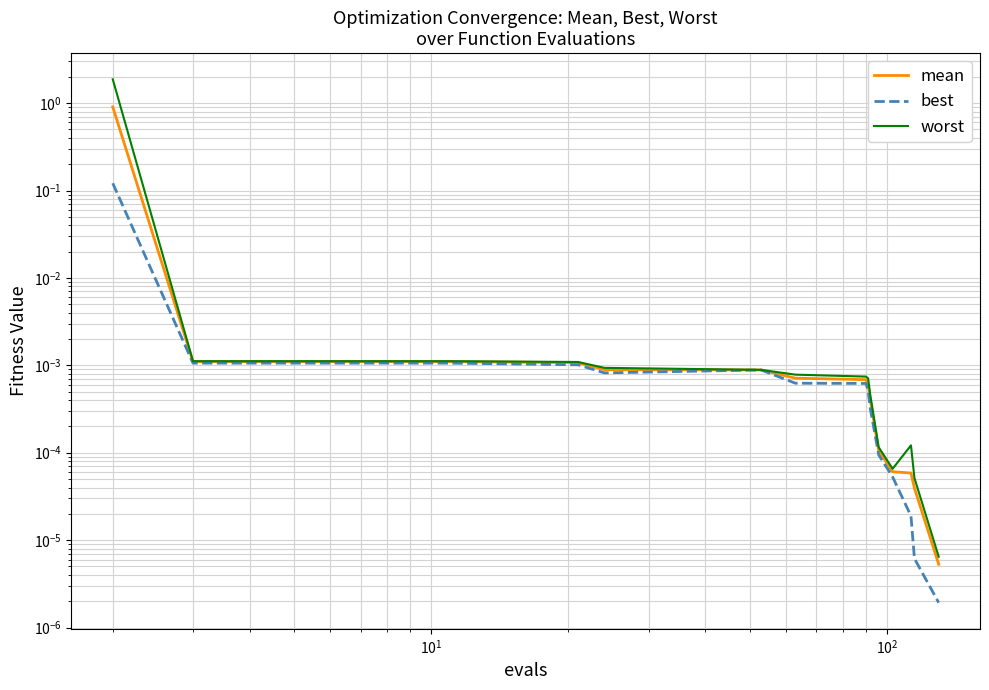

True or false: worst and best intersect in this chart.

False